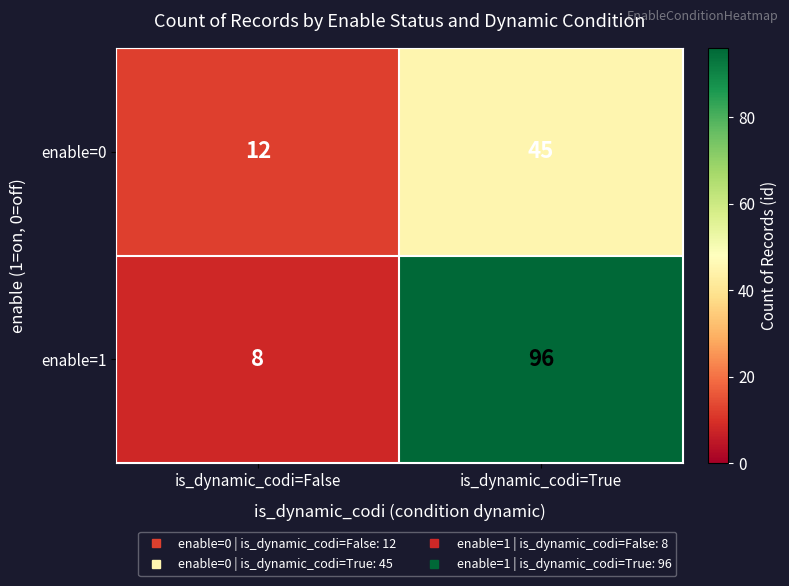

Rank the series by their maximum value, from lowest to highest.

enable=0, enable=1